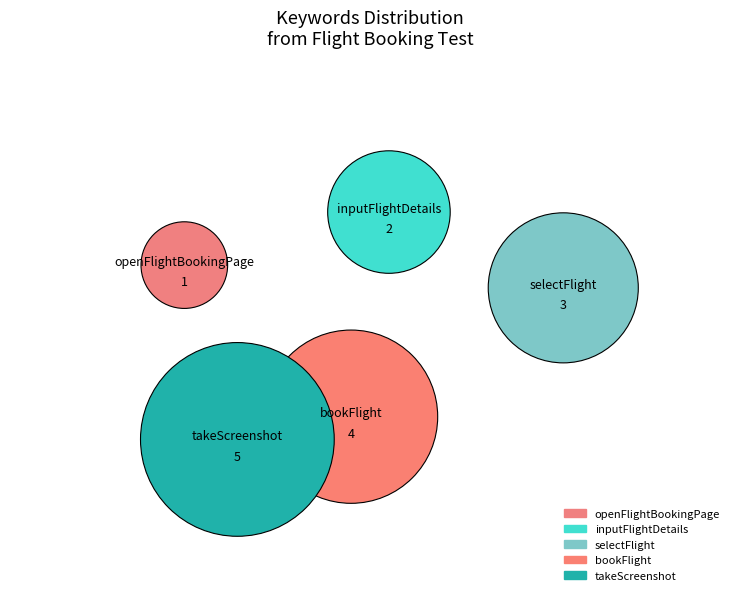

How many segments does this pie chart have?

5